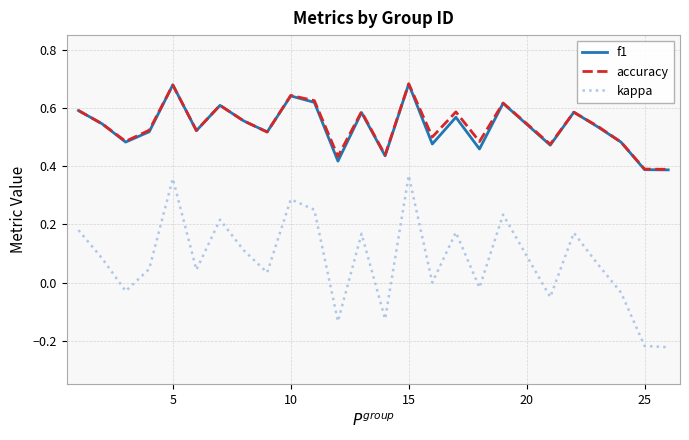

How many interior local peaks does the accuracy series have?

8